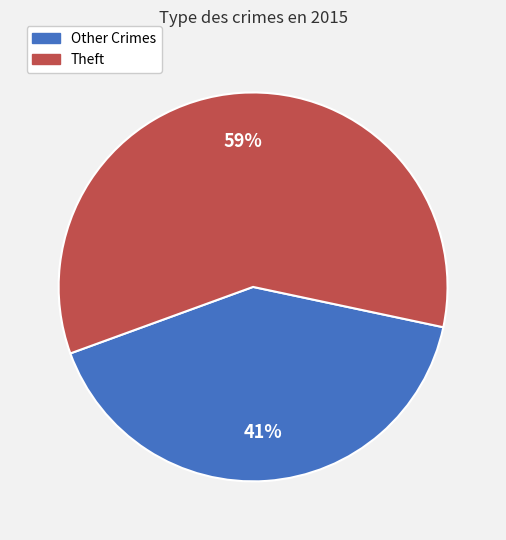

Is there any slice that represents more than half of the pie?

Yes